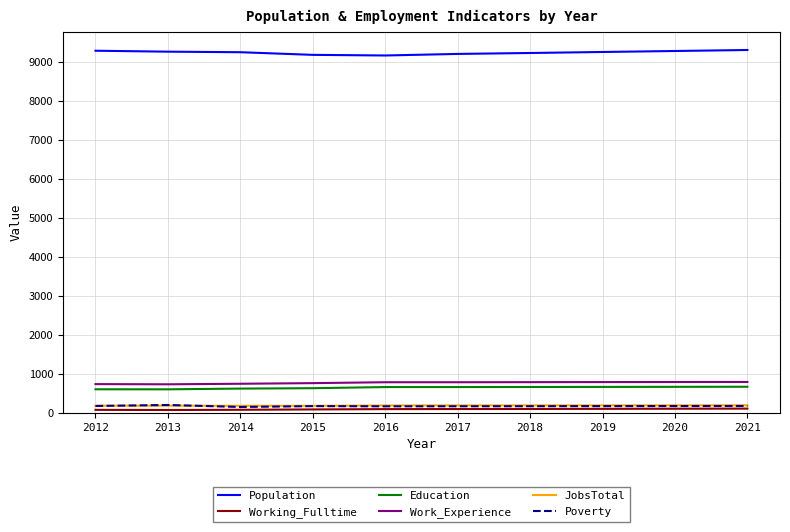

Which series has the largest total across all categories?

Population